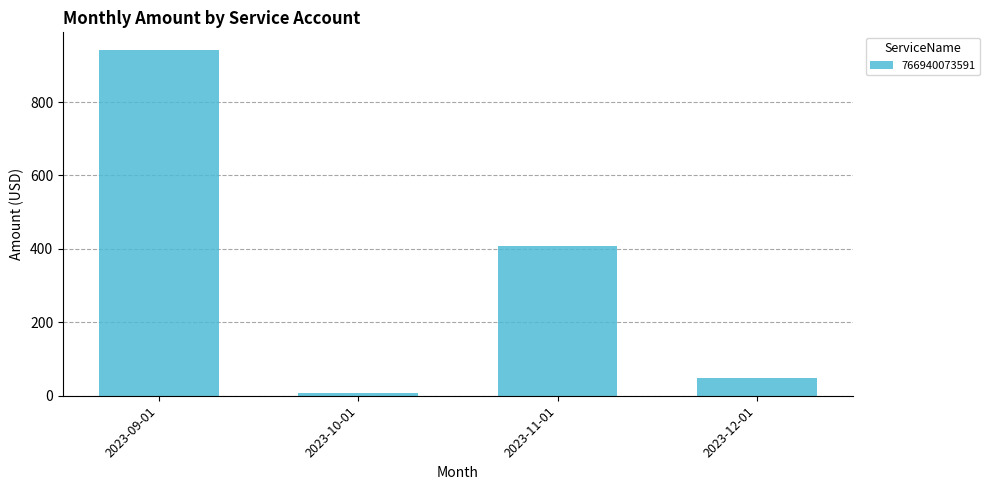

Which label corresponds to the largest value in the chart?

2023-09-01